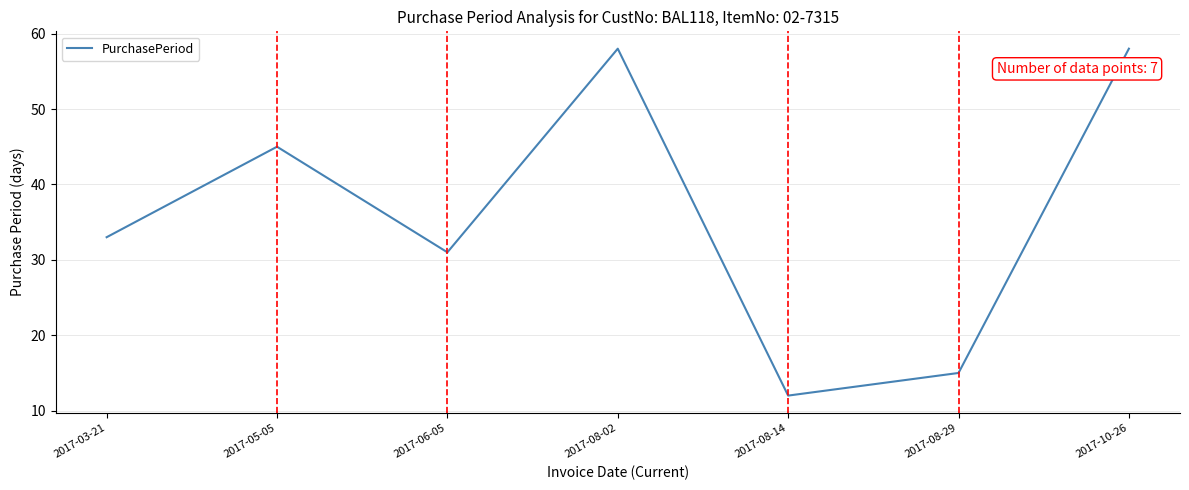

Which has a higher value, 2017-08-02 or 2017-05-05?

2017-08-02